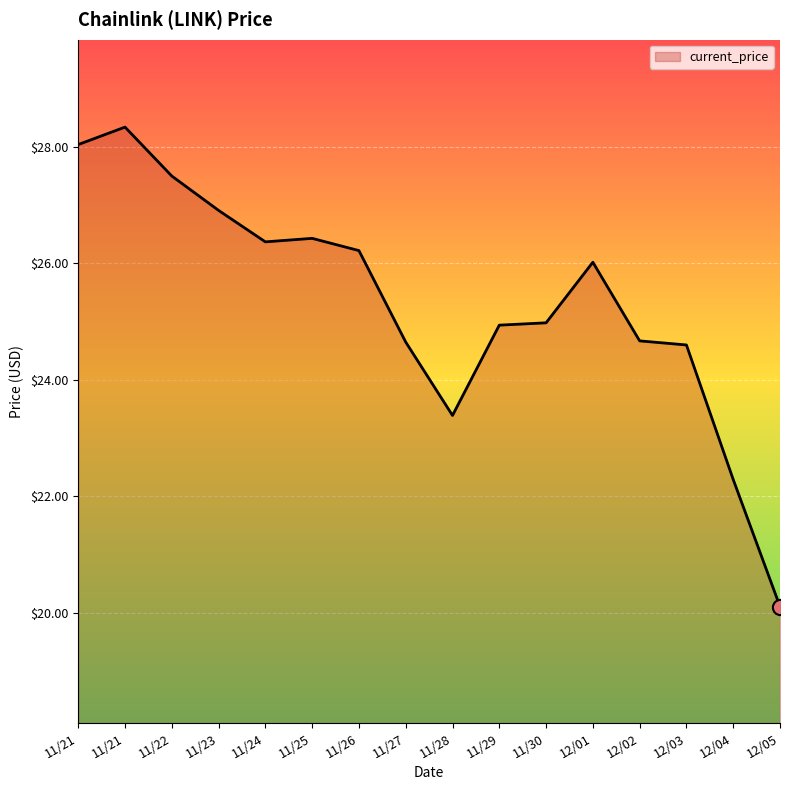

What is the change in value from 12/01 to 12/02?

-1.3